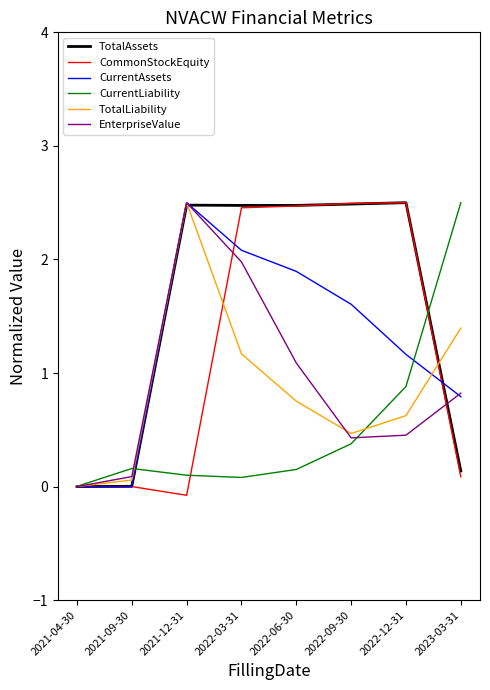

Which label corresponds to the smallest value in the chart?

2021-12-31